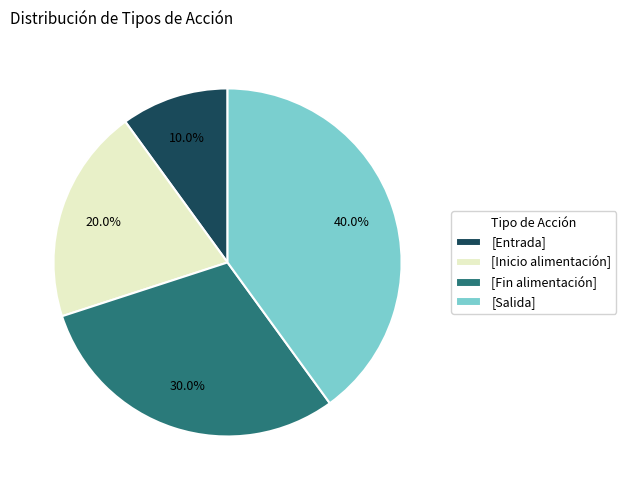

How much of the chart is everything except [Inicio alimentación]?

80.0%